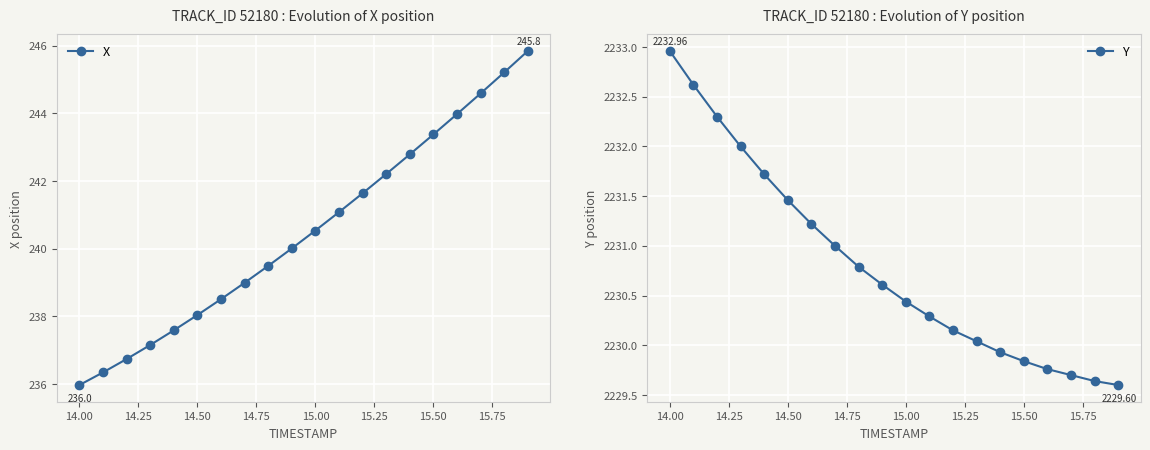

What is the maximum value for X?

245.8